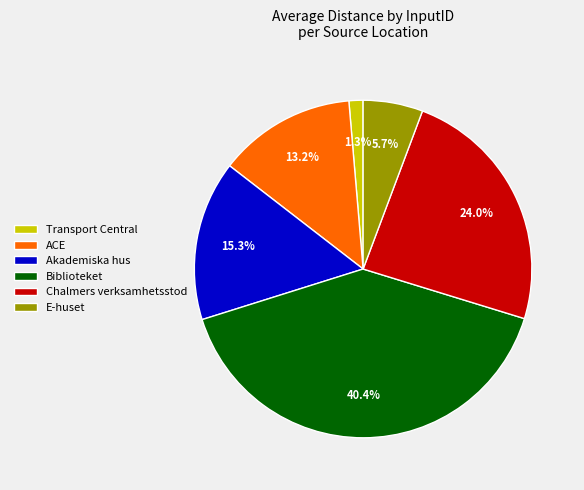

How many slices are in this pie chart?

6